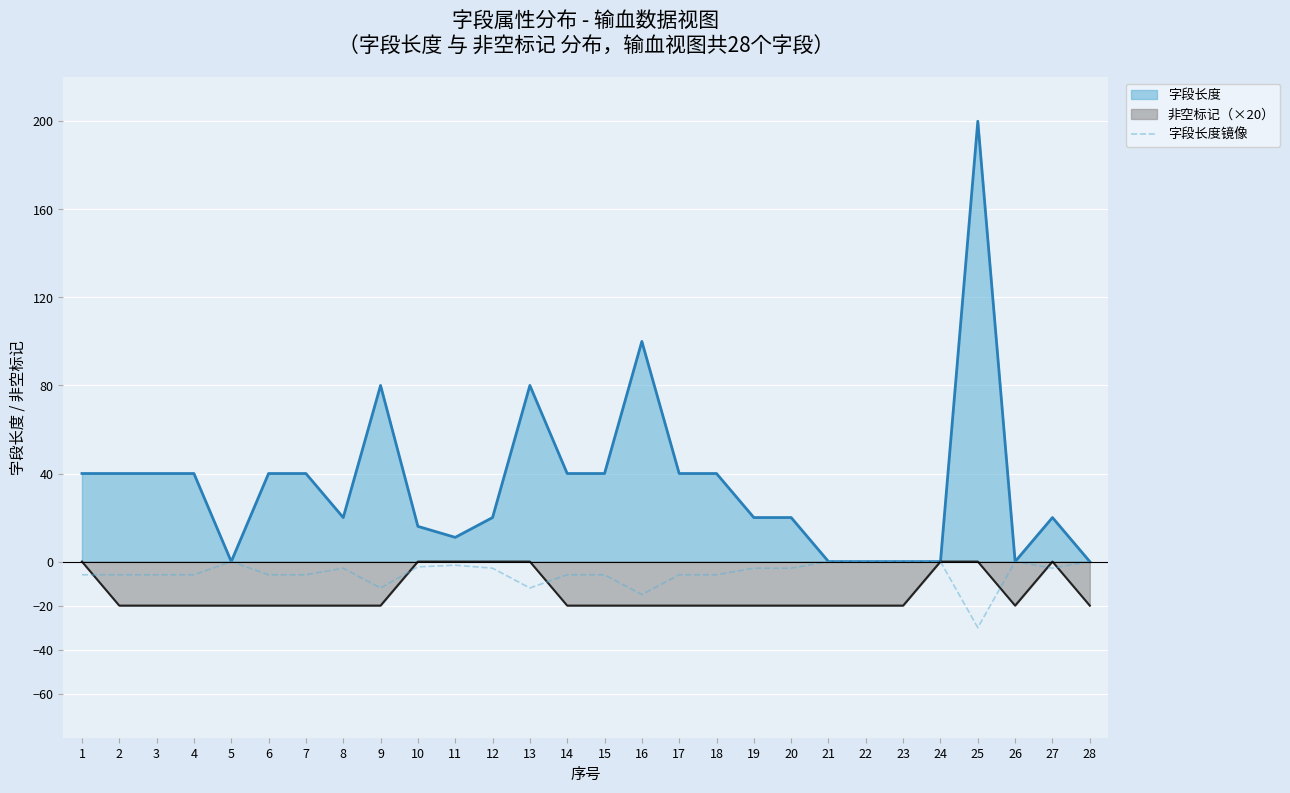

At which category is the sum across all series the highest?

25